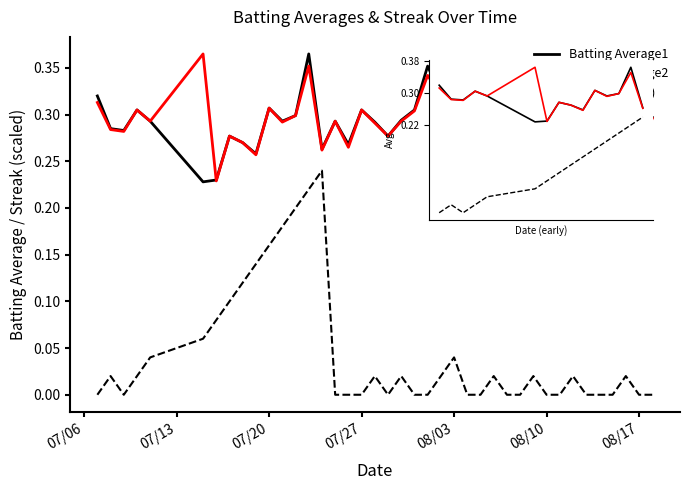

True or false: Streak and Batting Average1 cross at least once.

False